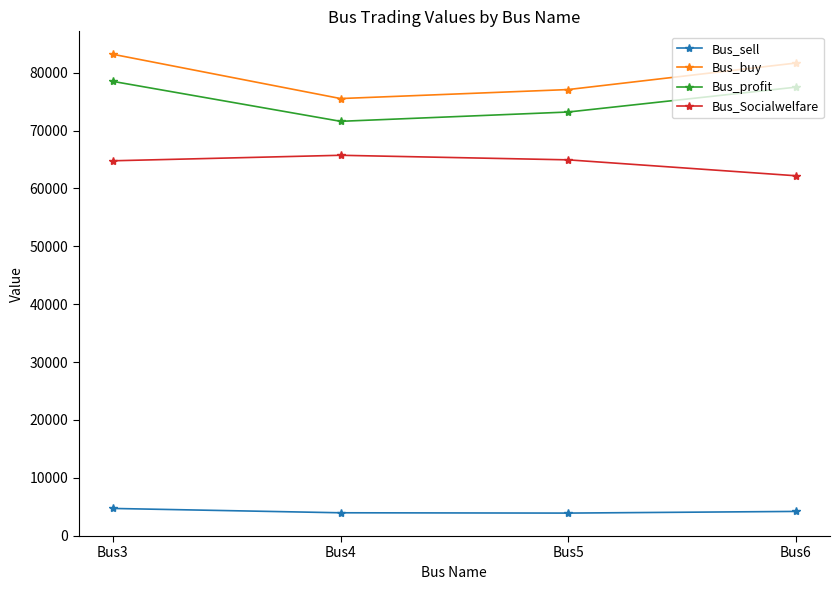

How many distinct data groups are displayed?

4